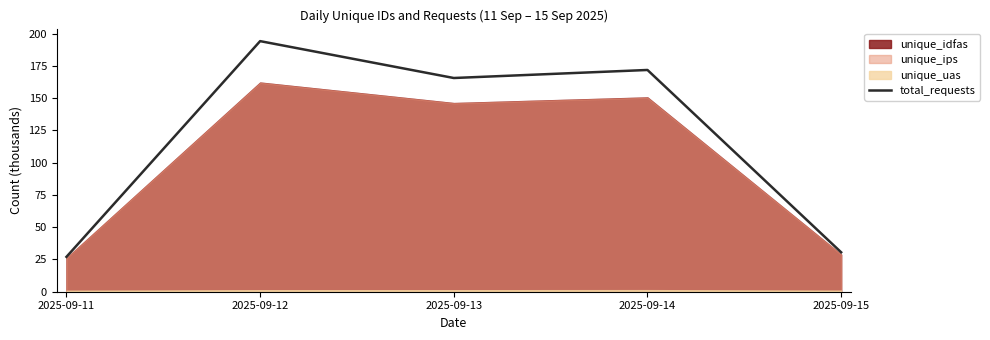

Where is the first local maximum?

2025-09-12